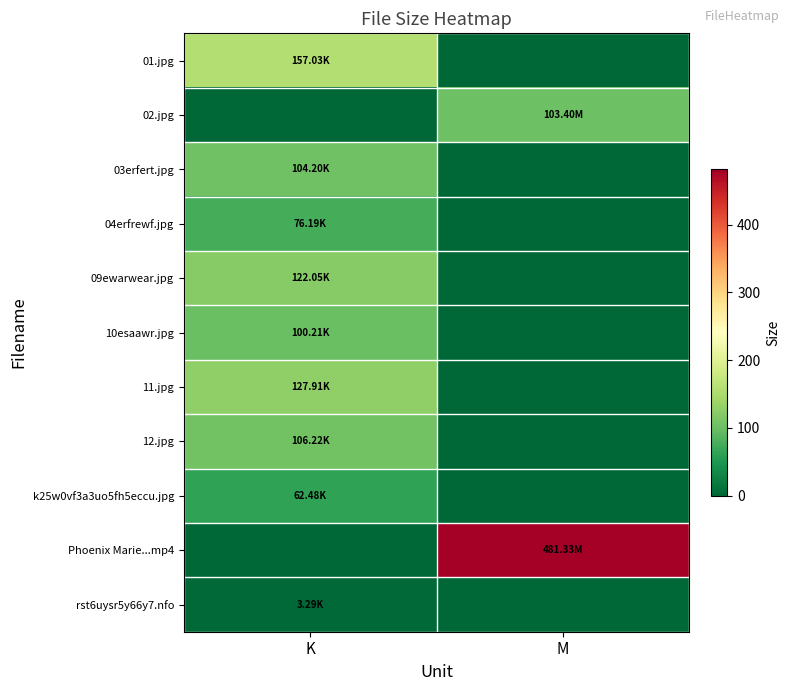

What is the total value across all series at M?

584.7